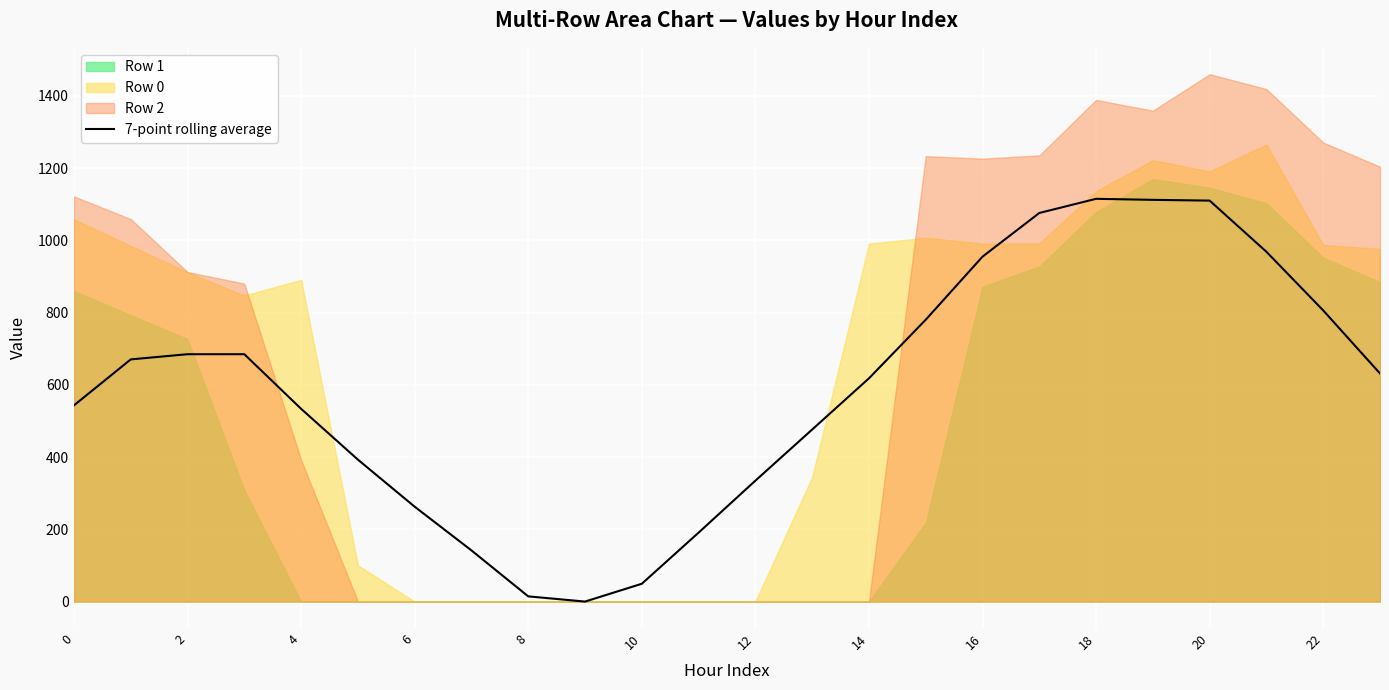

How many lines are shown in the chart?

1